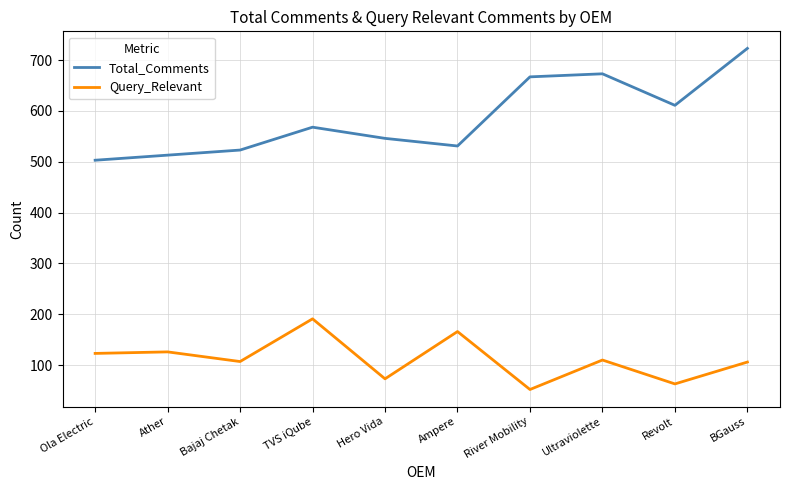

What value does the Query_Relevant series have at Ola Electric?

123